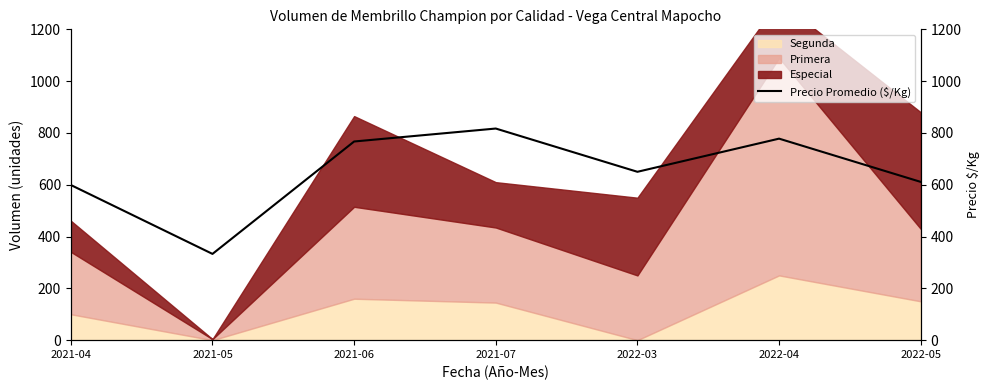

Reading left to right, what are all the values shown in this chart?

2021-04=599	2021-05=333	2021-06=767	2021-07=817	2022-03=650	2022-04=778	2022-05=611